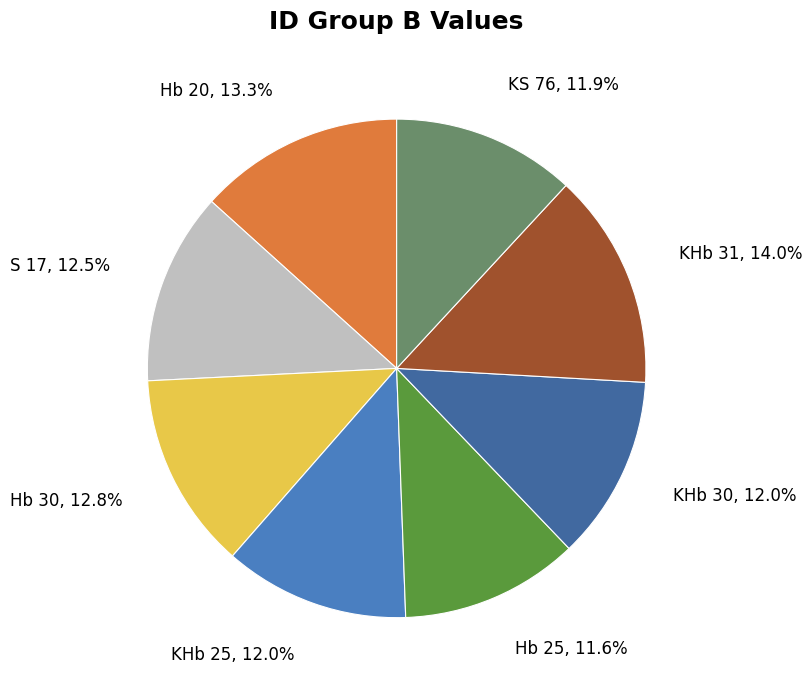

What is the largest slice in the pie chart?

KHb 31